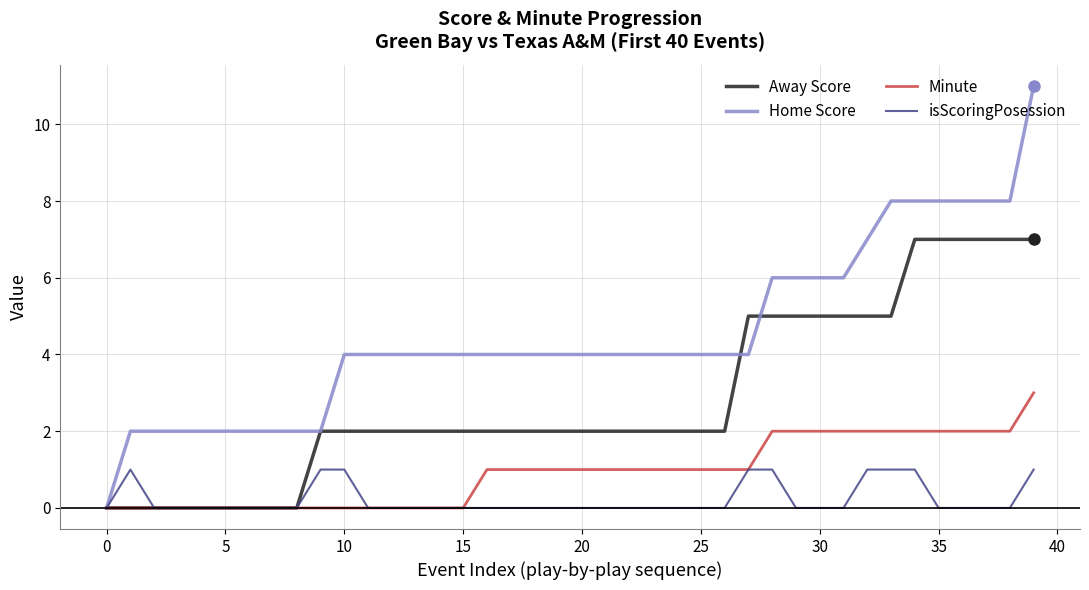

What is the highest value of the Home Score series?

11